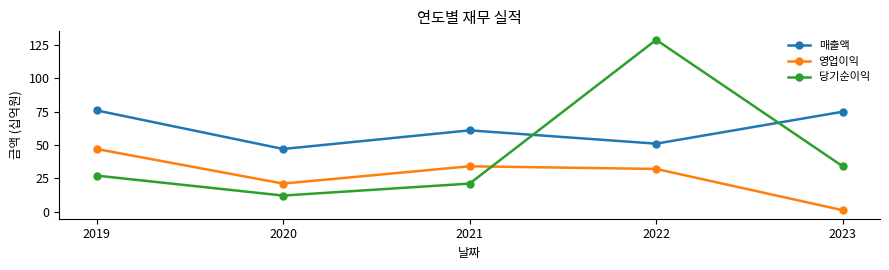

Which series has the widest spread of values?

당기순이익